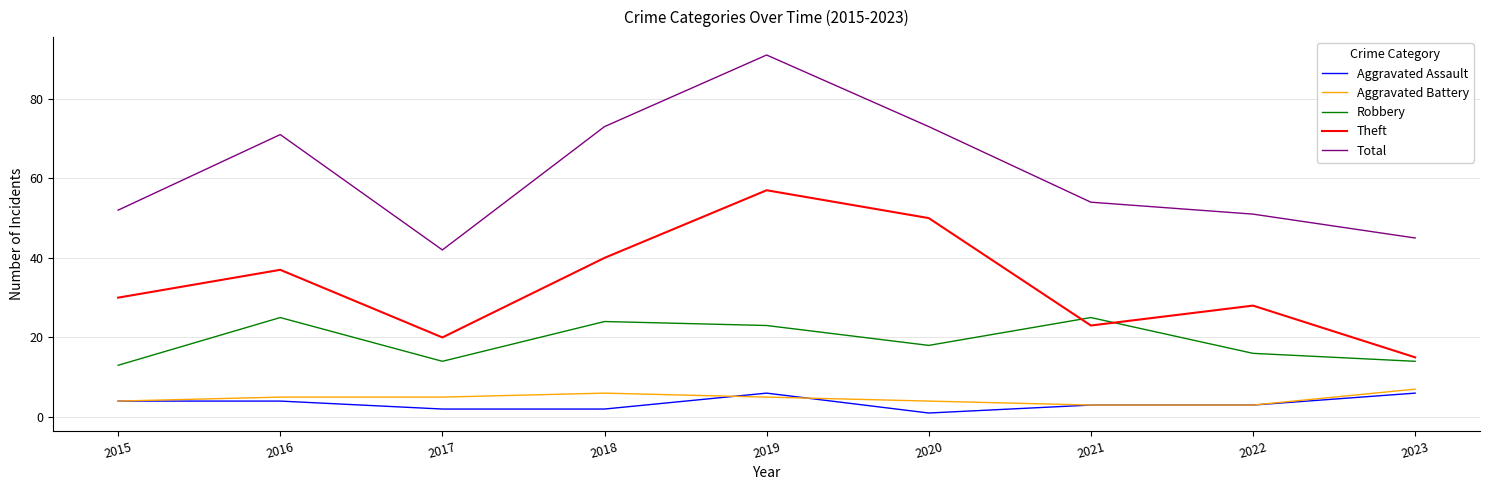

Which series changed the most between 2020 and 2023?

Theft